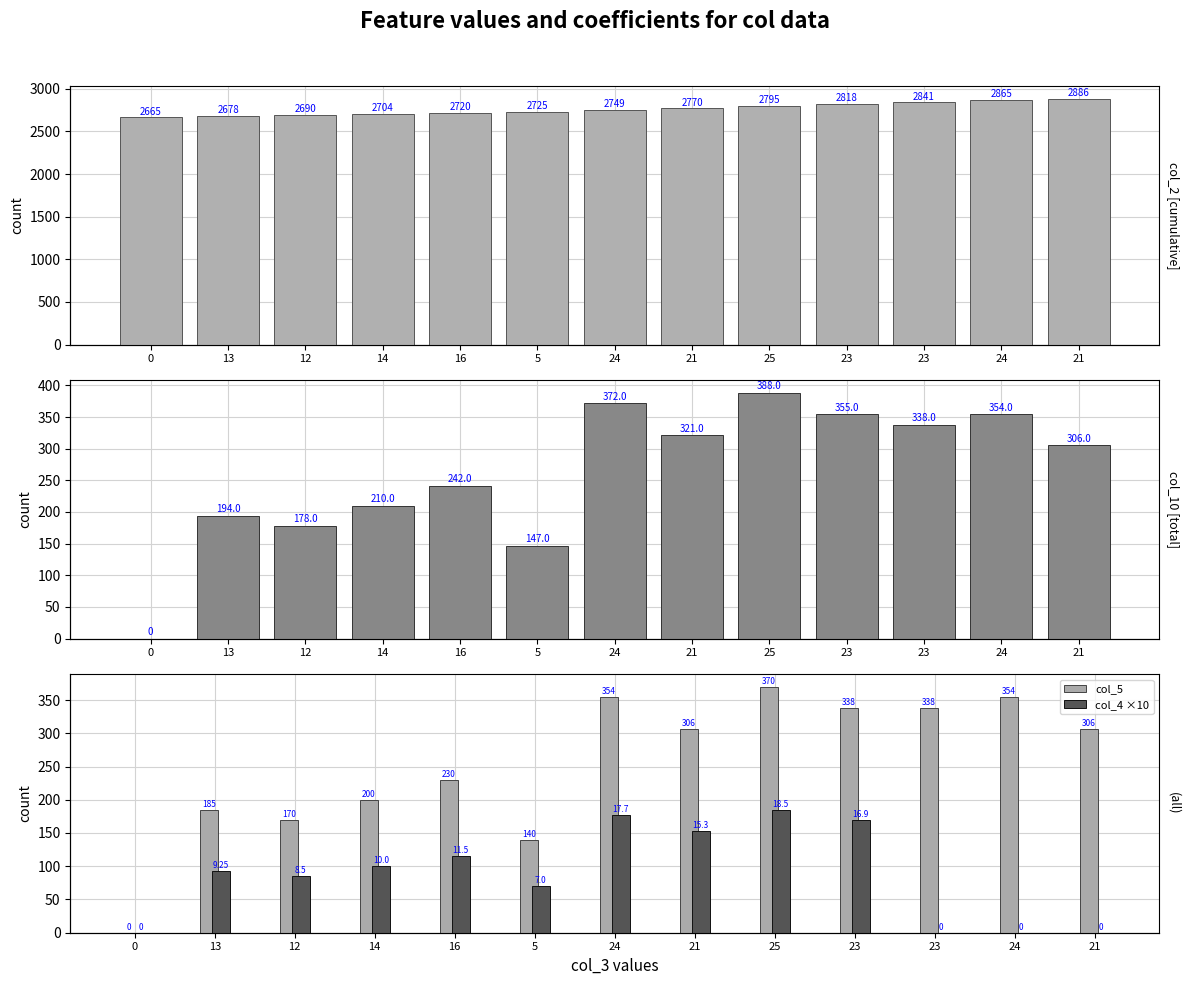

At how many categories does at least one series exceed 802?

13